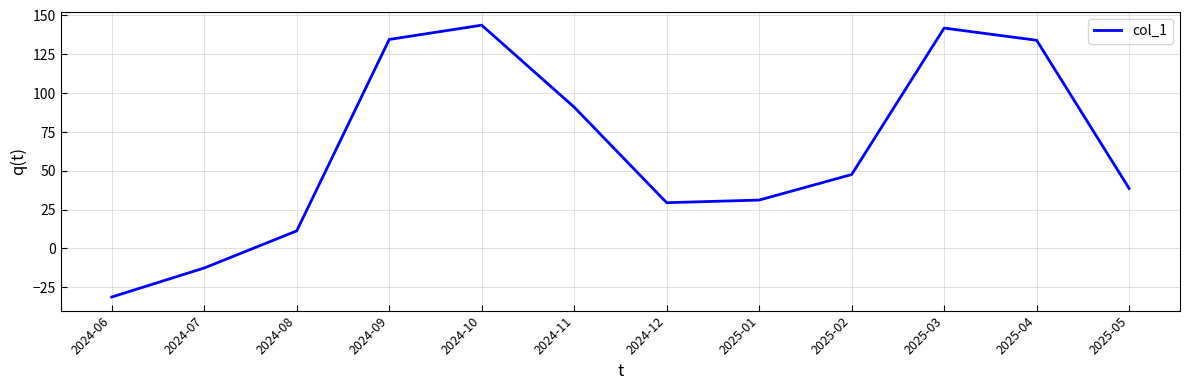

Which category has the lowest value across all series?

2024-06